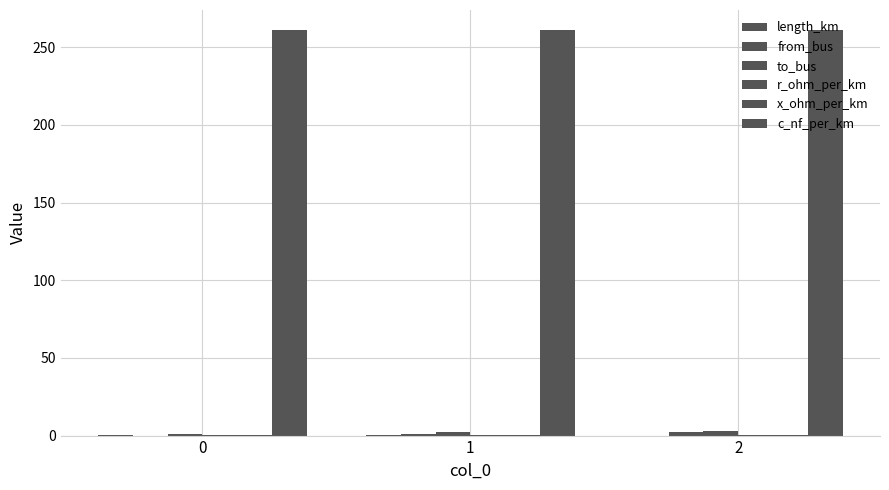

Count the number of data series in this chart.

6